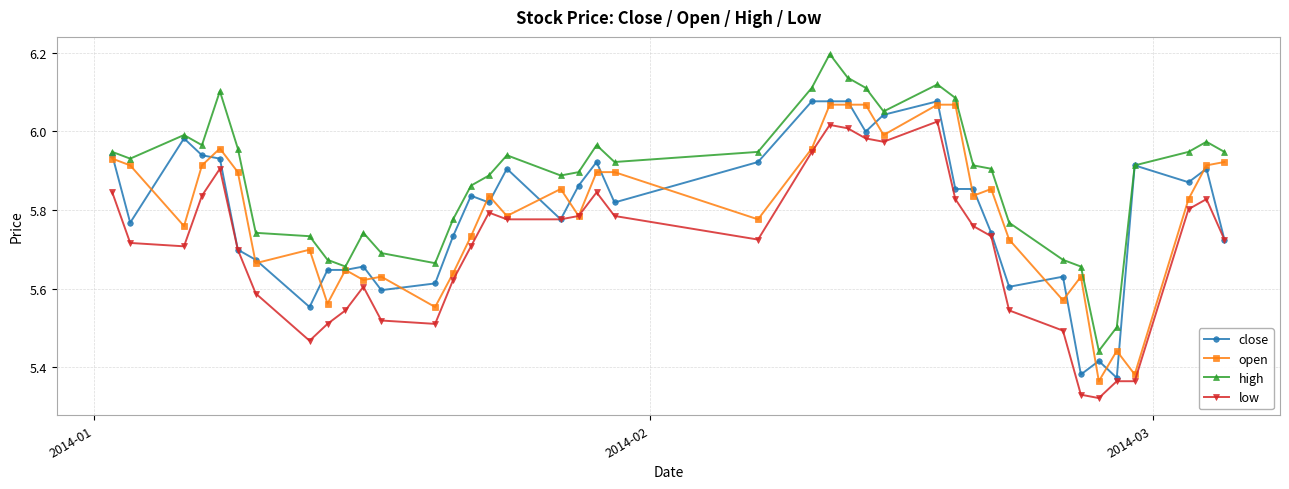

In open, how many points are lower than both neighbors (excluding endpoints)?

13